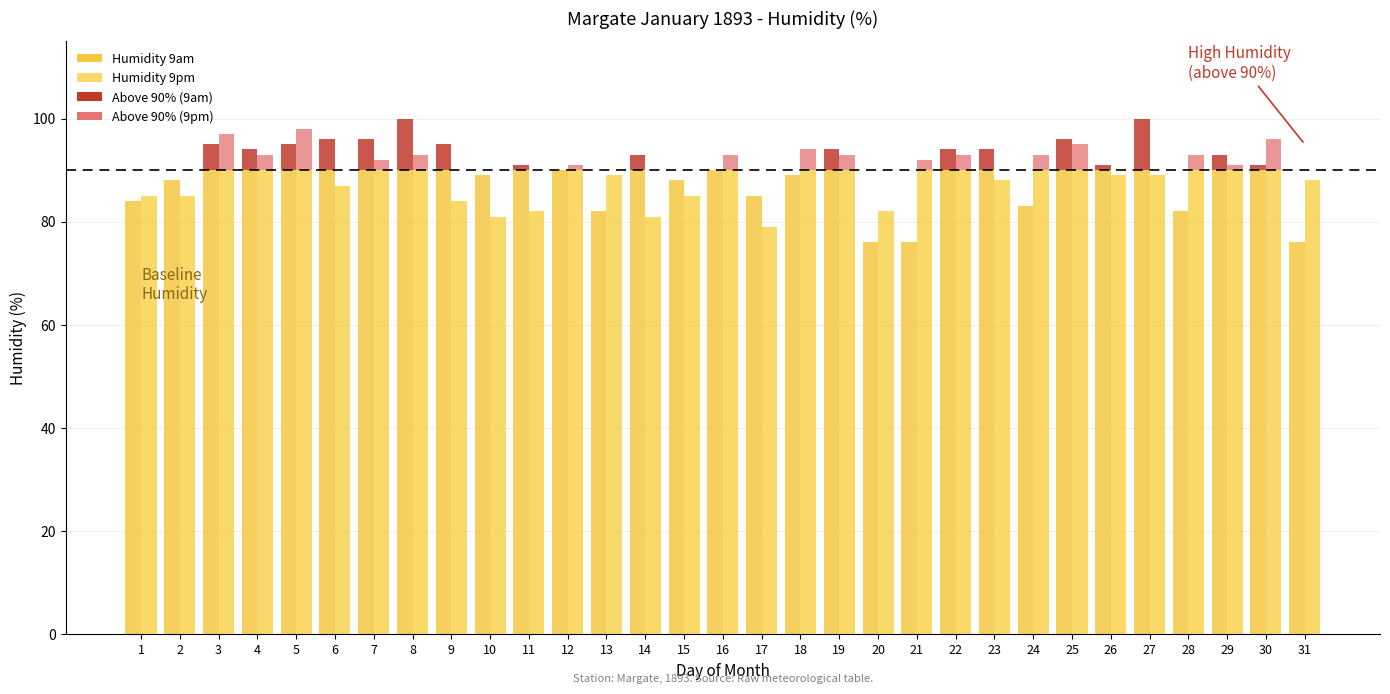

What is the value of the Humidity 9am bar at the 31st from the left?

76